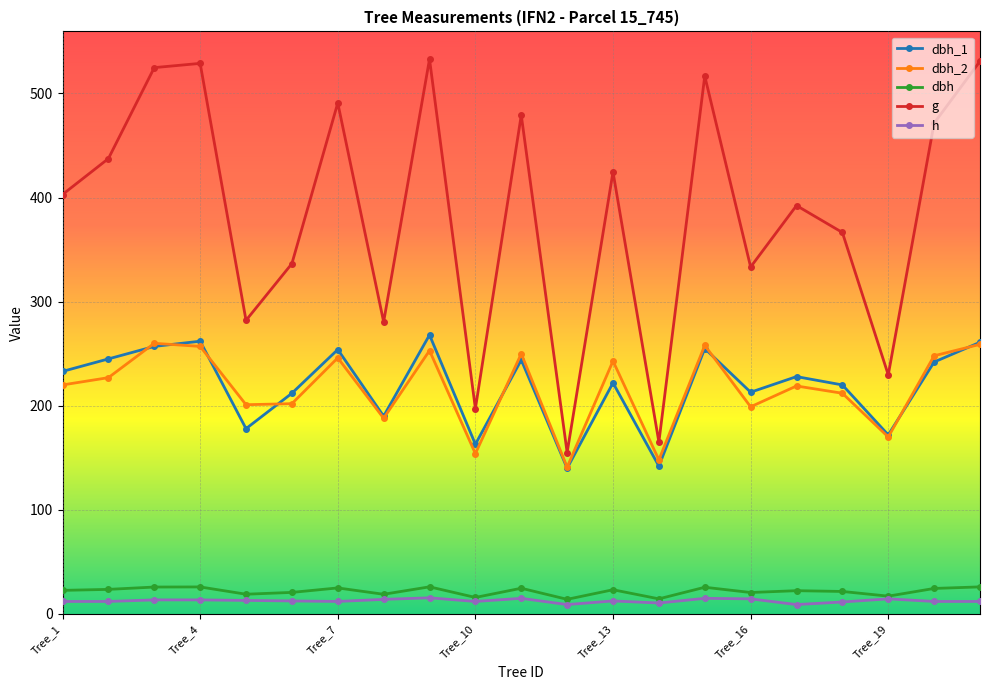

How many interior local peaks does the g series have?

7